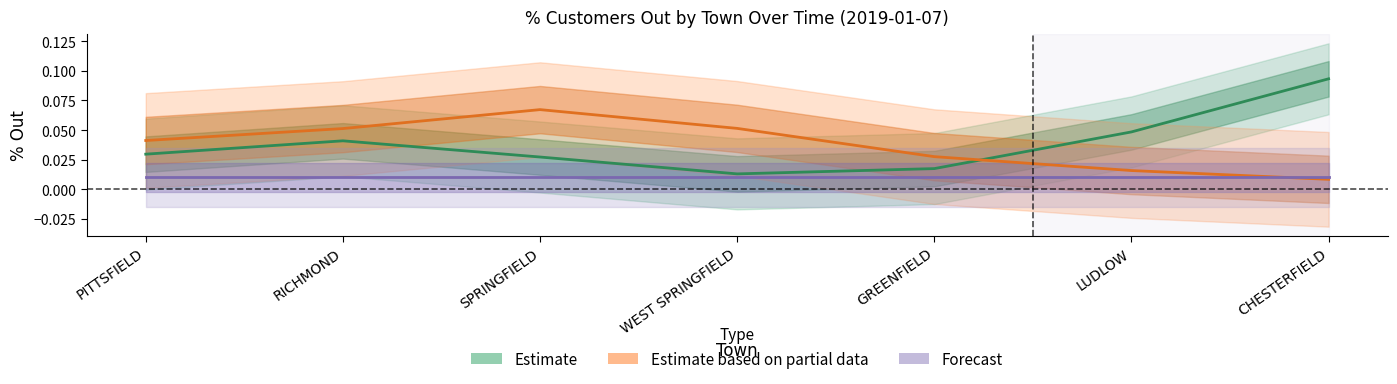

The Forecast series shows 0.0 at WEST SPRINGFIELD. True or false?

True